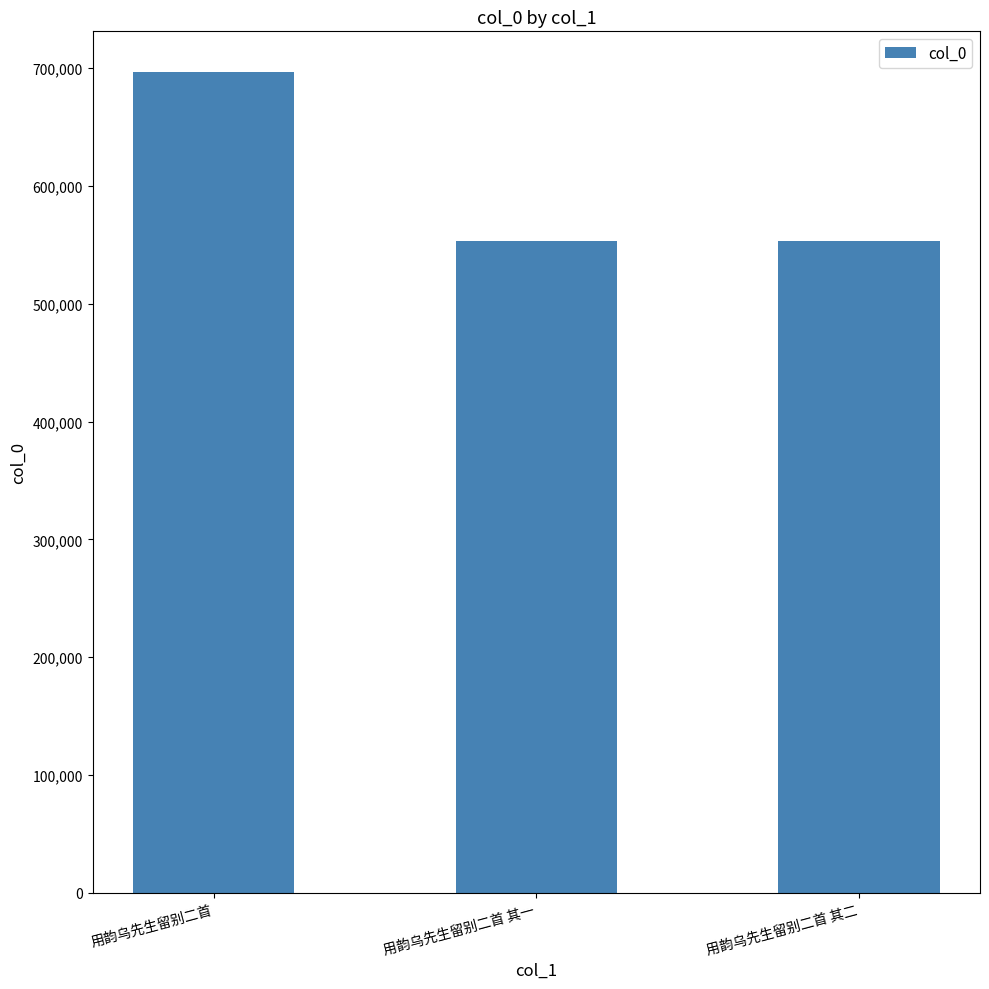

What is the ratio of the value at 用韵乌先生留别二首 其一 to the value at 用韵乌先生留别二首?

0.8